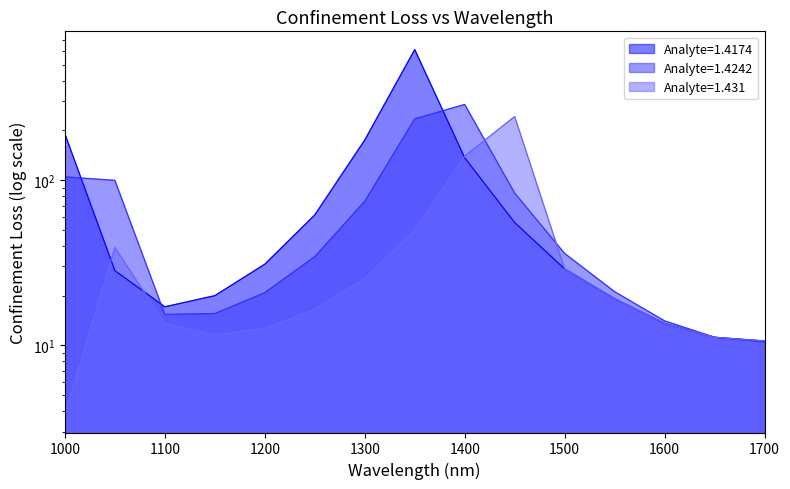

At 1450, list the series in order from largest to smallest.

Analyte=1.431, Analyte=1.4242, Analyte=1.4174